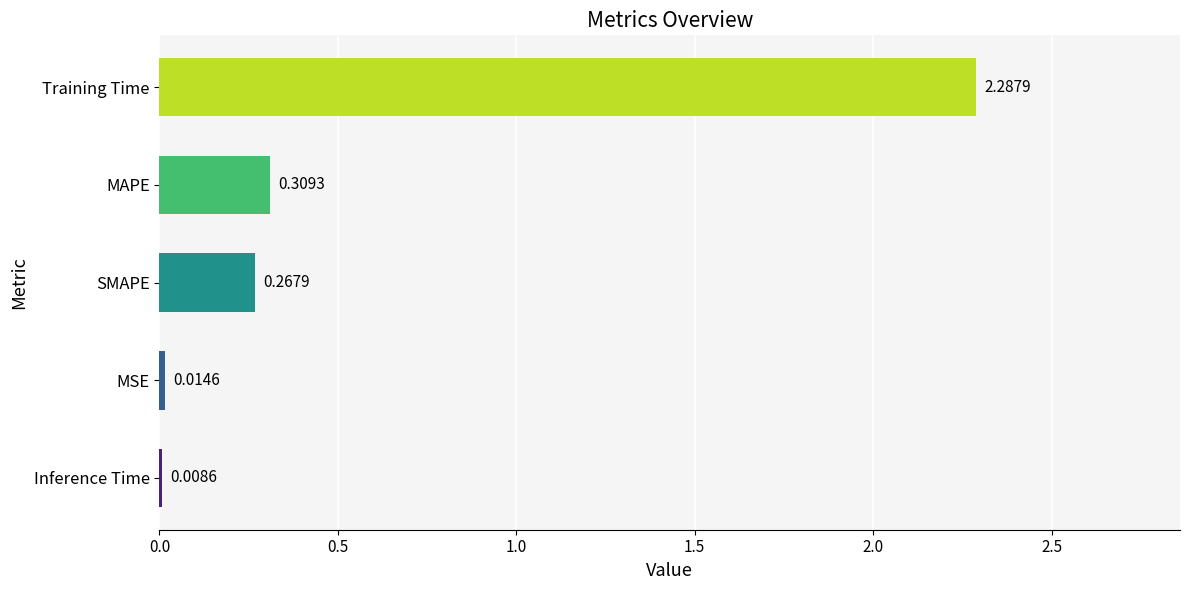

Rank the categories by value from highest to lowest.

Training Time, MAPE, SMAPE, MSE, Inference Time